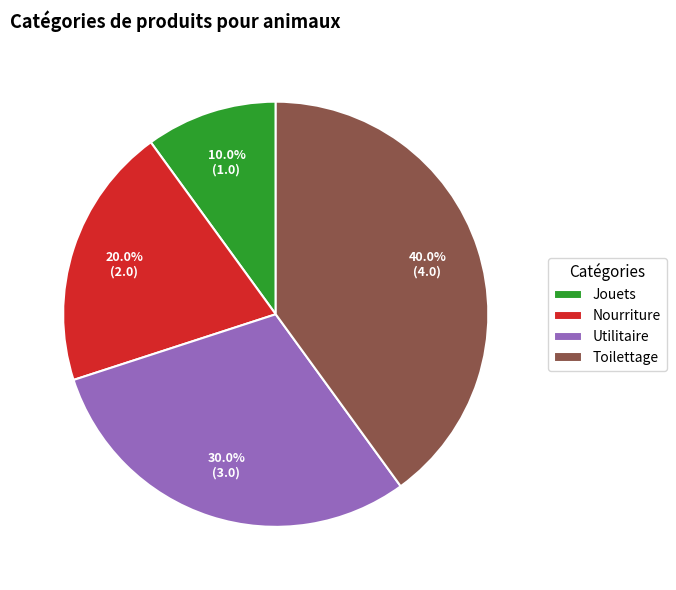

To the nearest percent, what is the difference between the largest and smallest slice percentages?

30%